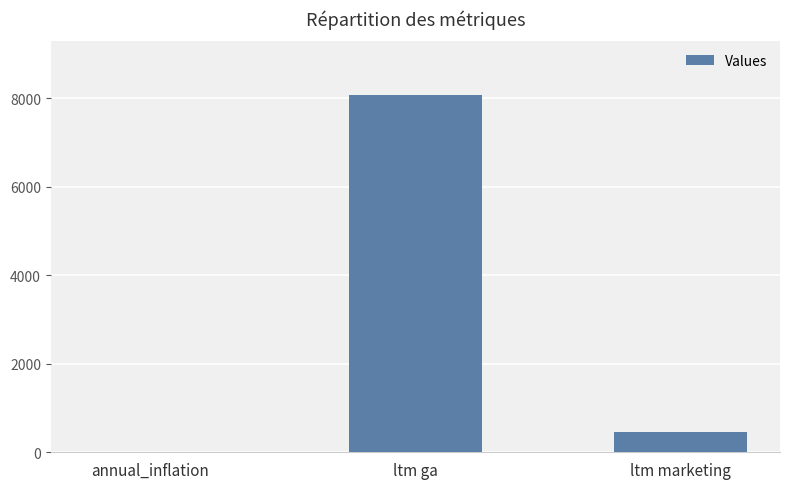

What is the maximum value shown in the chart?

8080.0